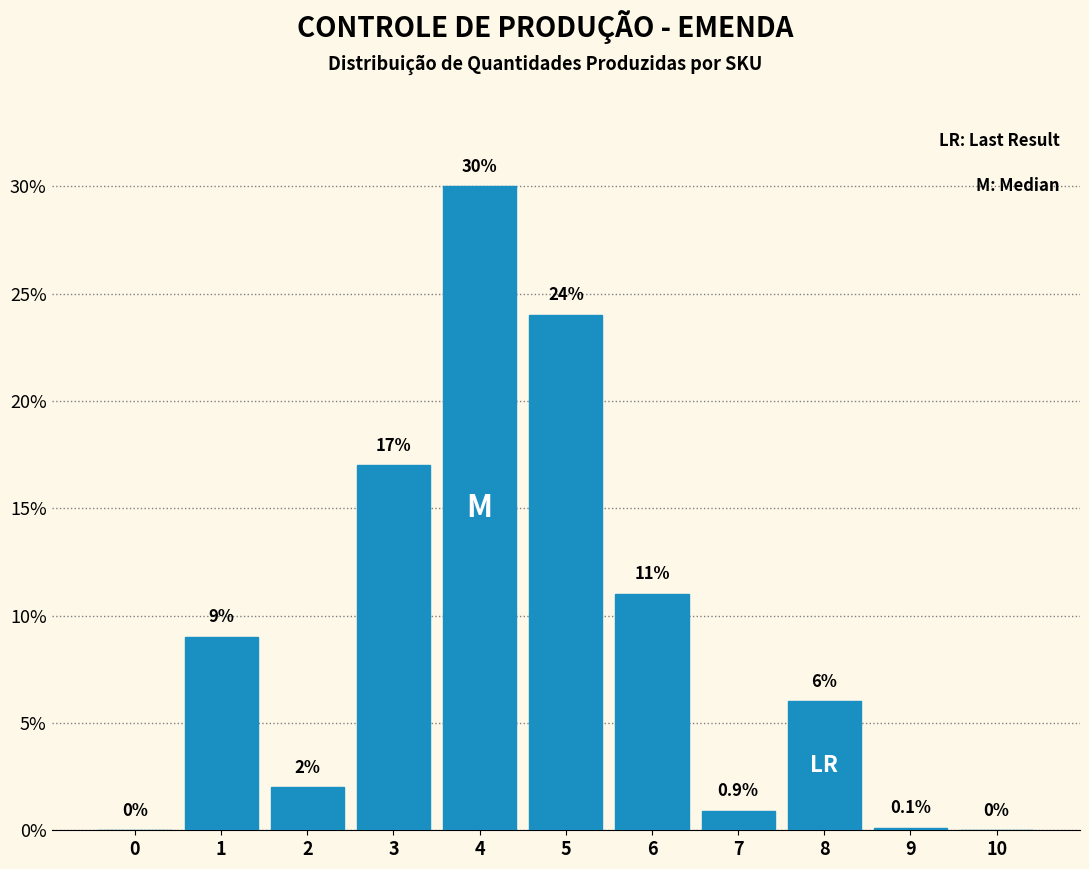

Reading left to right, extract all data points from this chart.

0=0.0	1=9.0	2=2.0	3=17.0	4=30.0	5=24.0	6=11.0	7=0.9	8=6.0	9=0.1	10=0.0